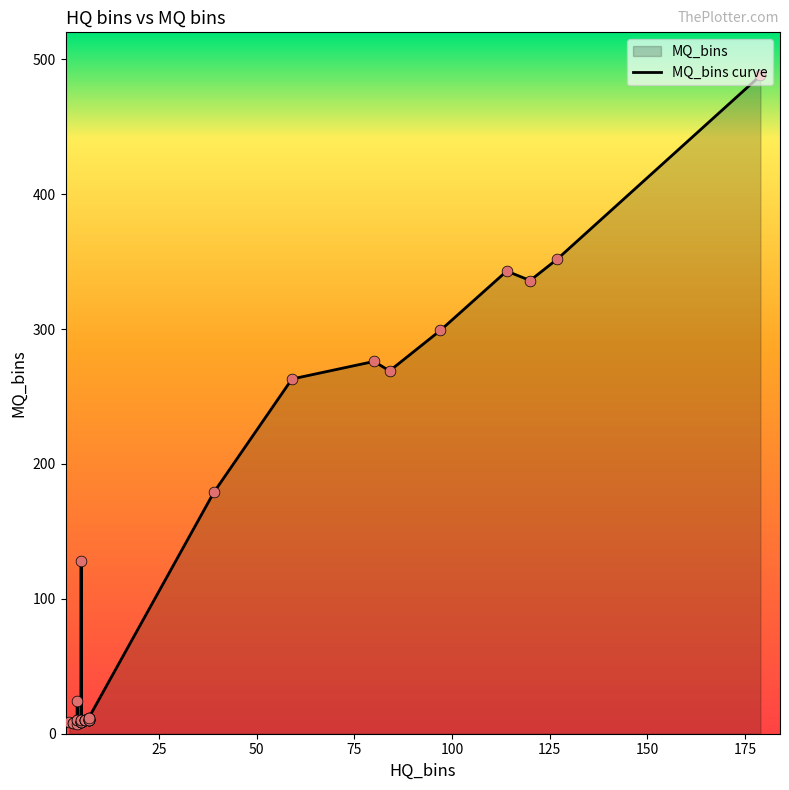

Approximately how many times larger is the value at 120 compared to 59?

1.3